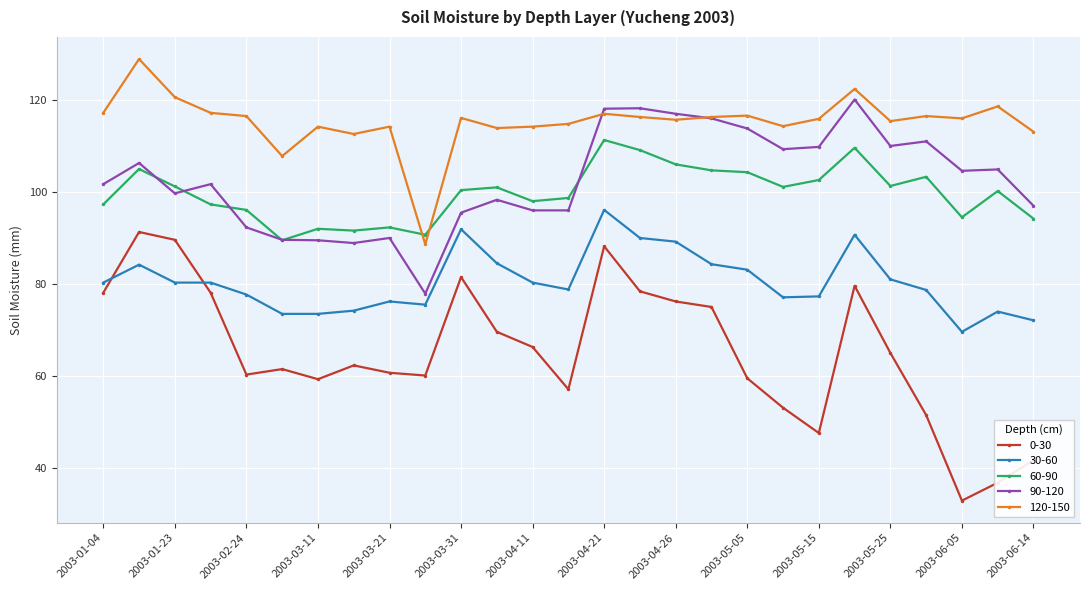

What are all the series names shown in the legend?

0-30, 30-60, 60-90, 90-120, 120-150